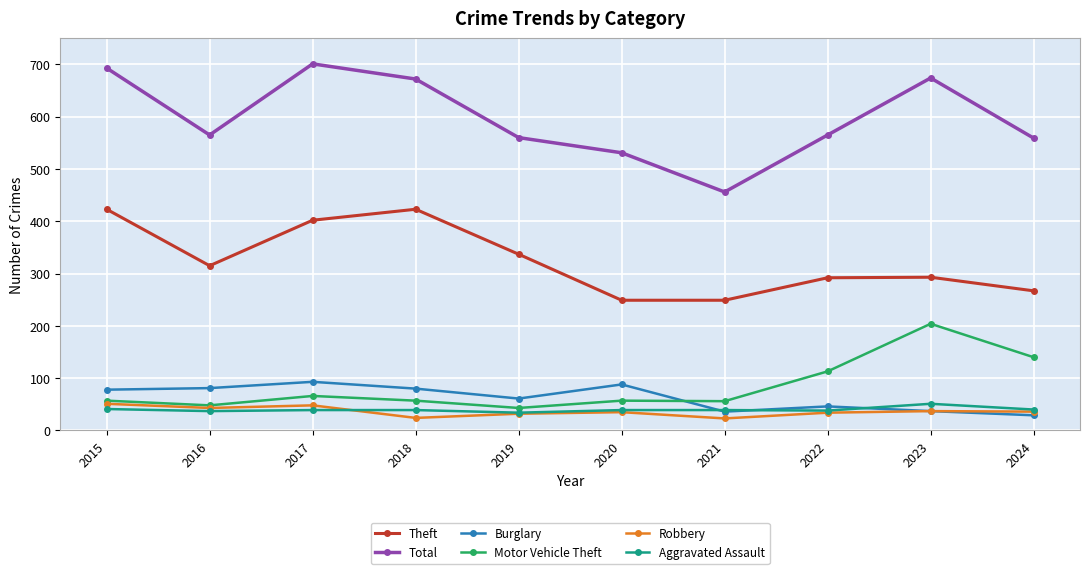

Count the number of categories in the chart.

10